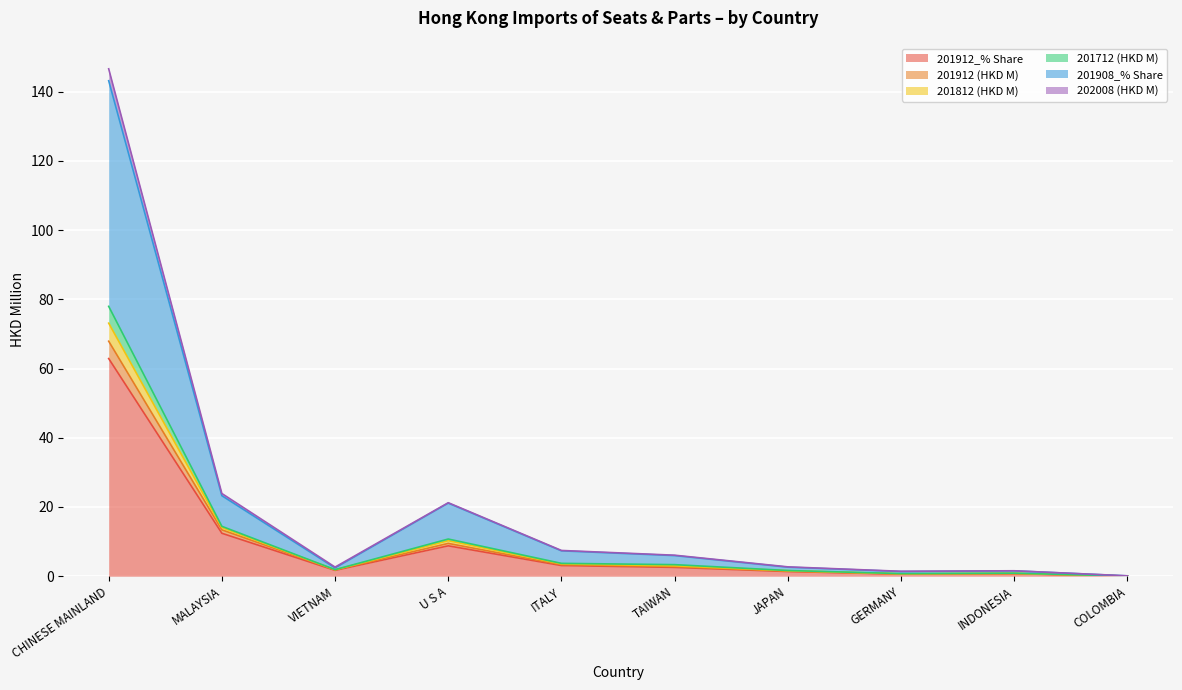

At how many categories does at least one series exceed 10?

3